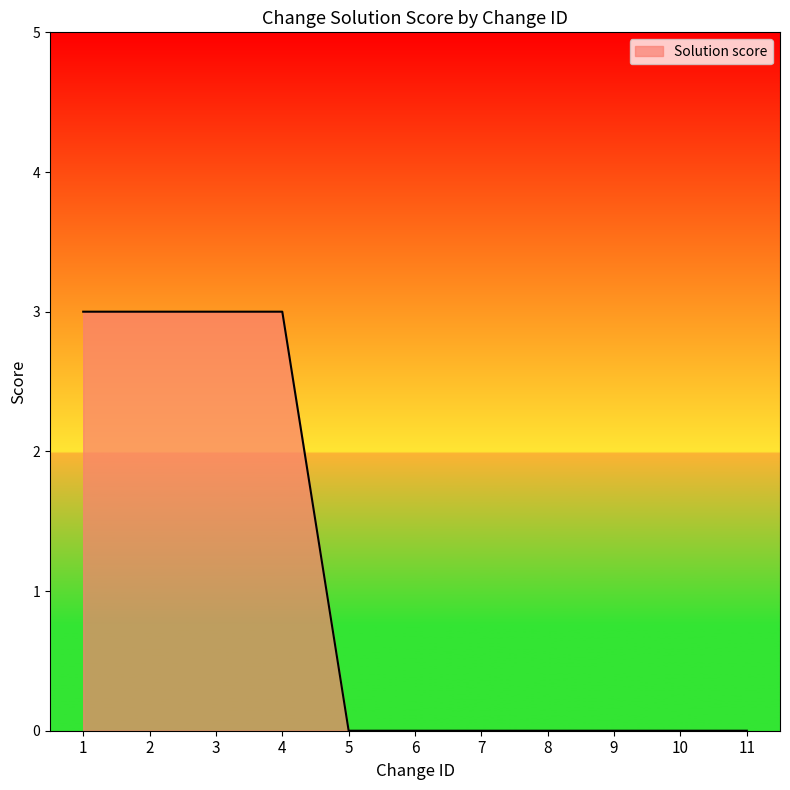

The chart shows a value of 3 at 4. True or false?

True